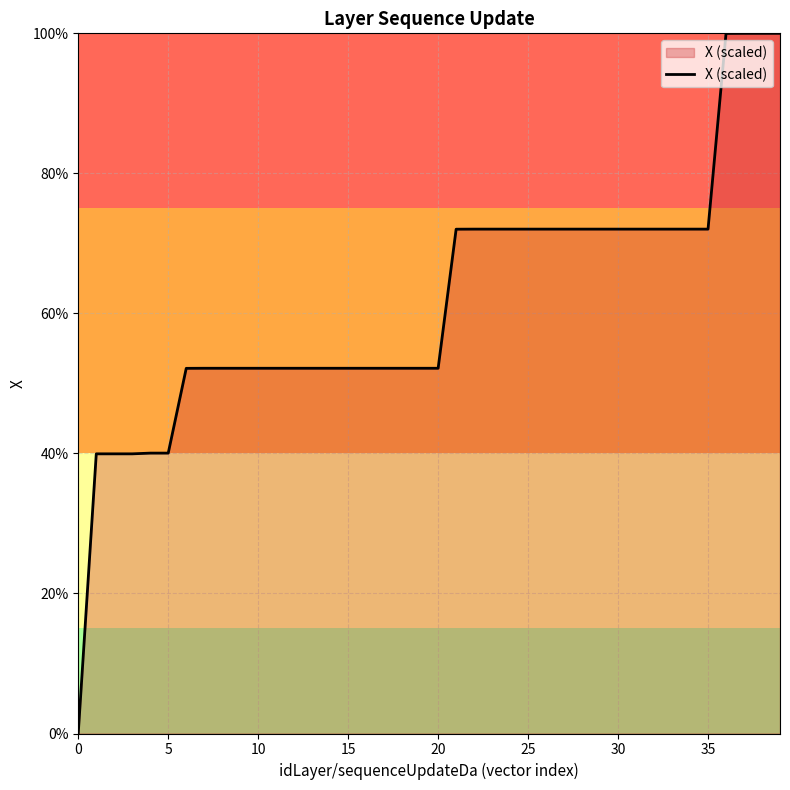

What is the greatest value displayed?

100.0